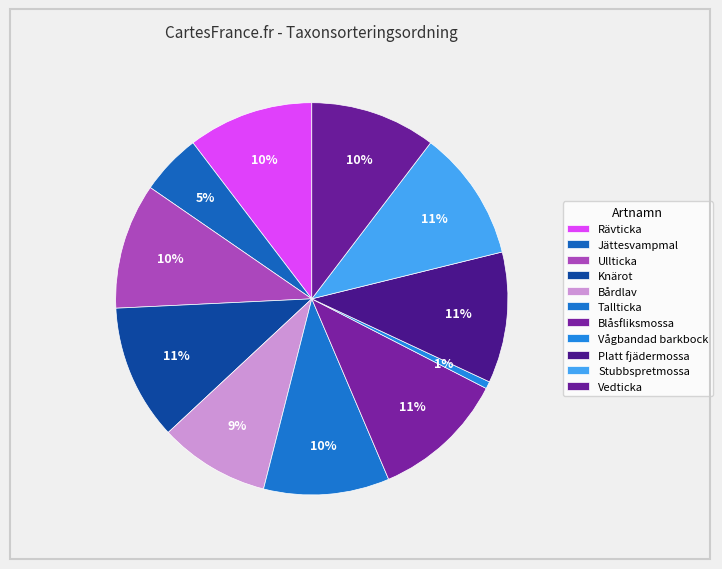

What percentage do Vågbandad barkbock and Stubbspretmossa together represent?

11.4%